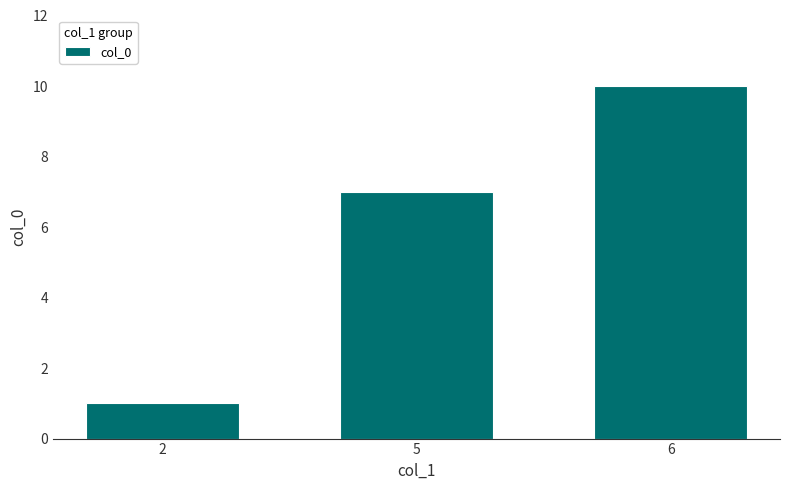

What value does the data have at 2?

1